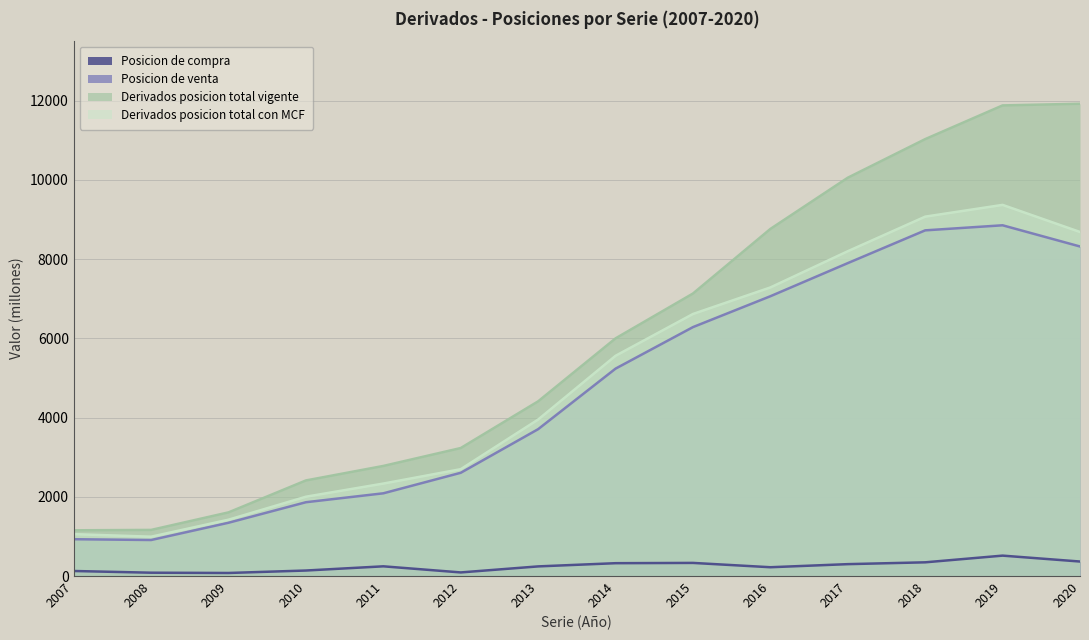

What is the maximum value shown in the chart?

11921